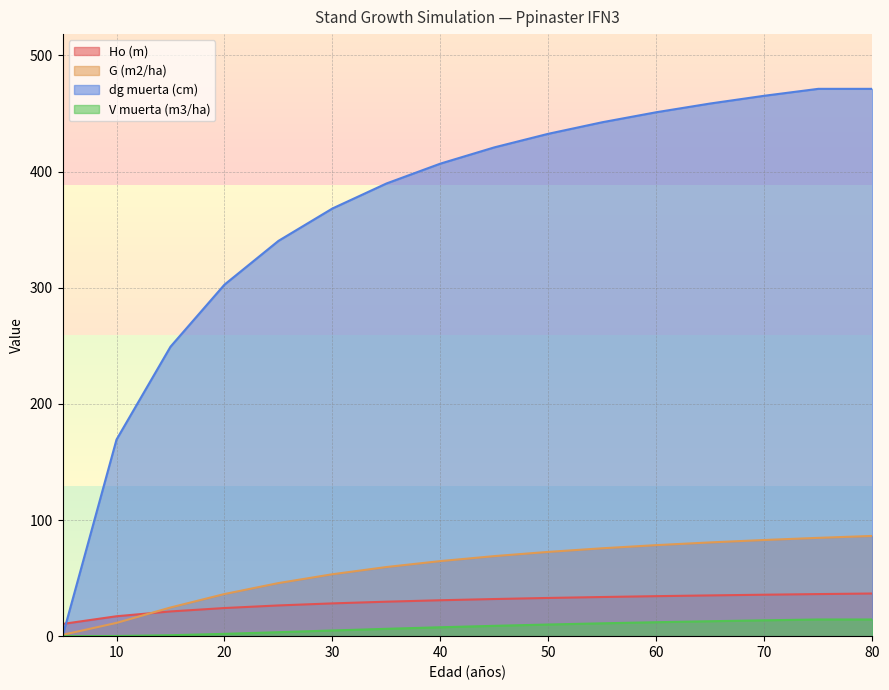

Where is Ho (m) nearest to the value 23?

20